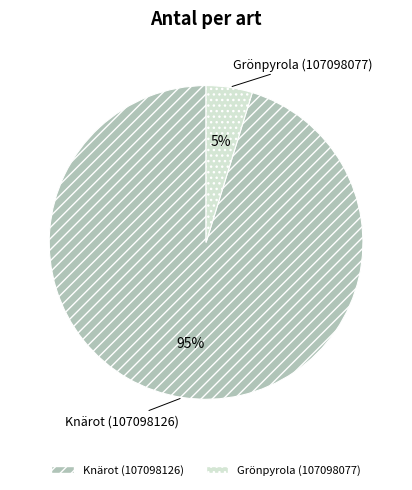

Count the number of slices in the pie.

2